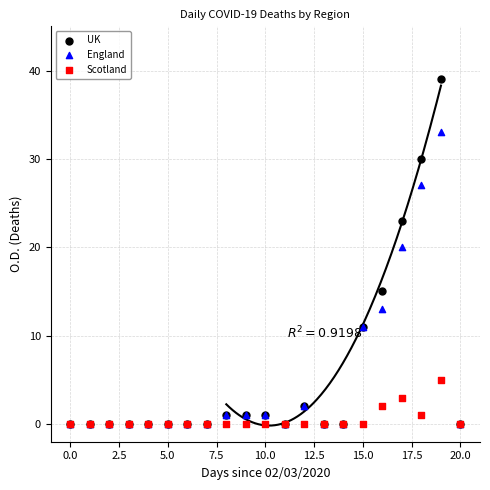

Across all series, what Y value is closest to 19?

20